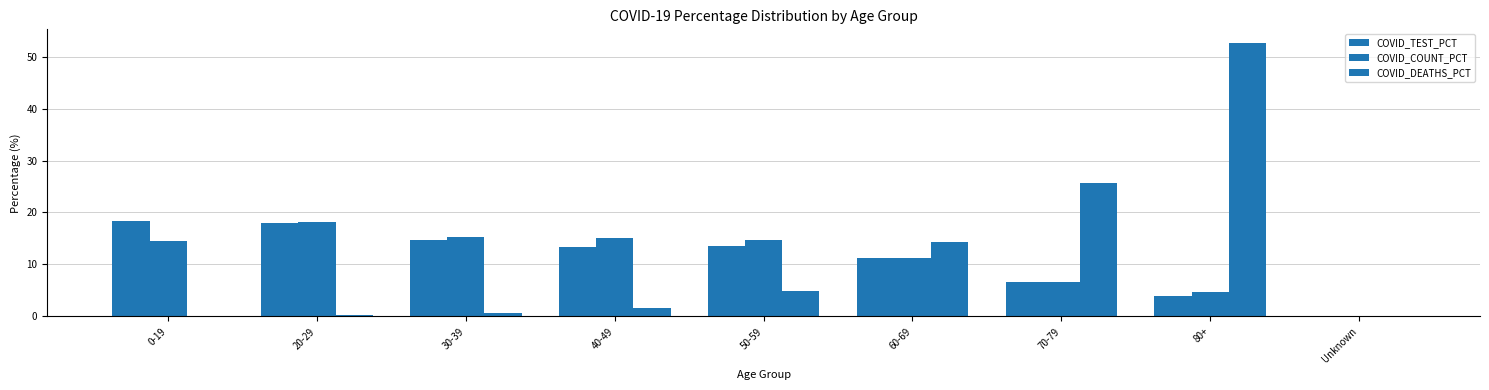

How many series are shown in this chart?

3